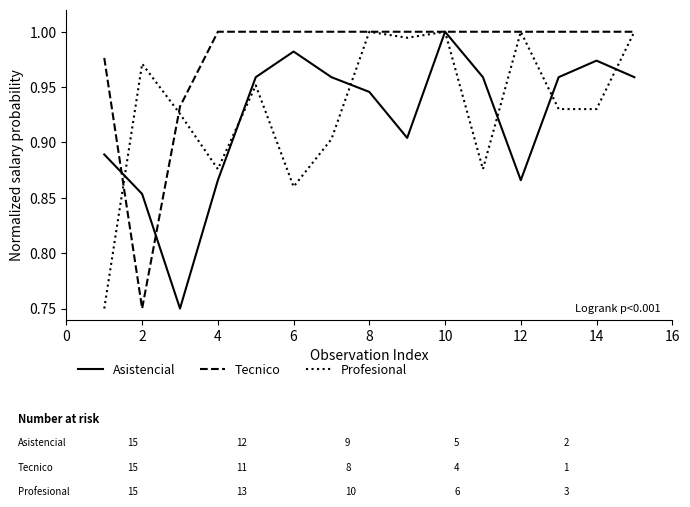

Rank the series by their average value, from lowest to highest.

Asistencial, Profesional, Tecnico